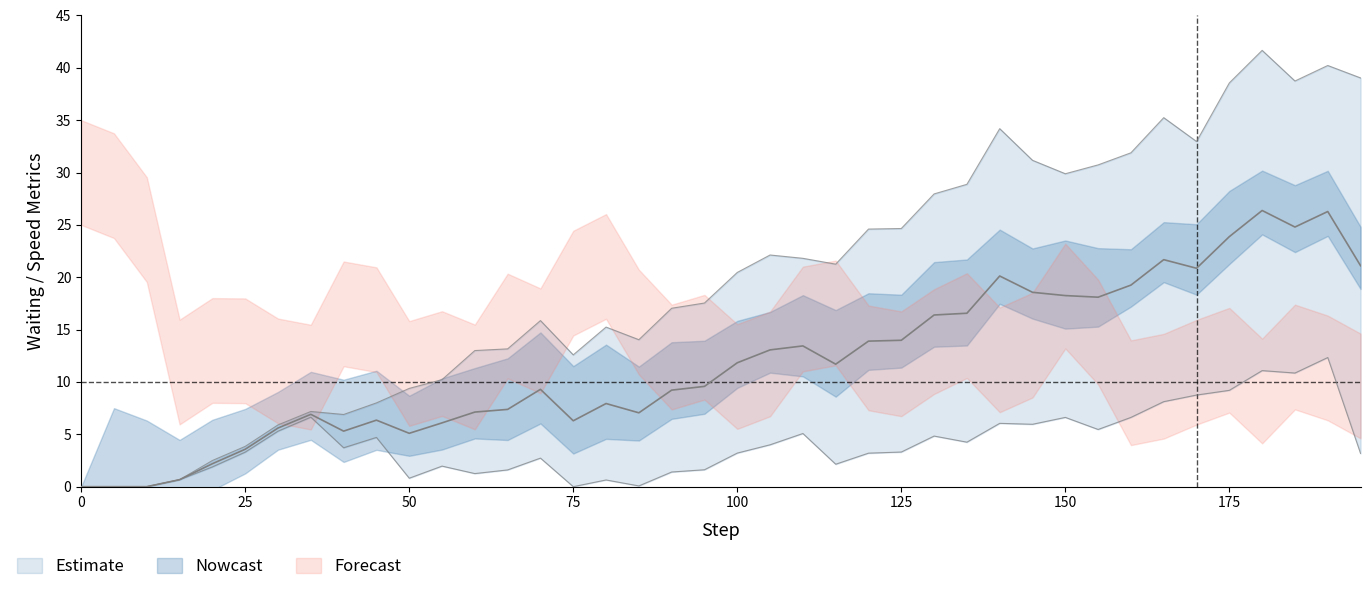

True or false: average_waiting_time and step cross at least once.

False